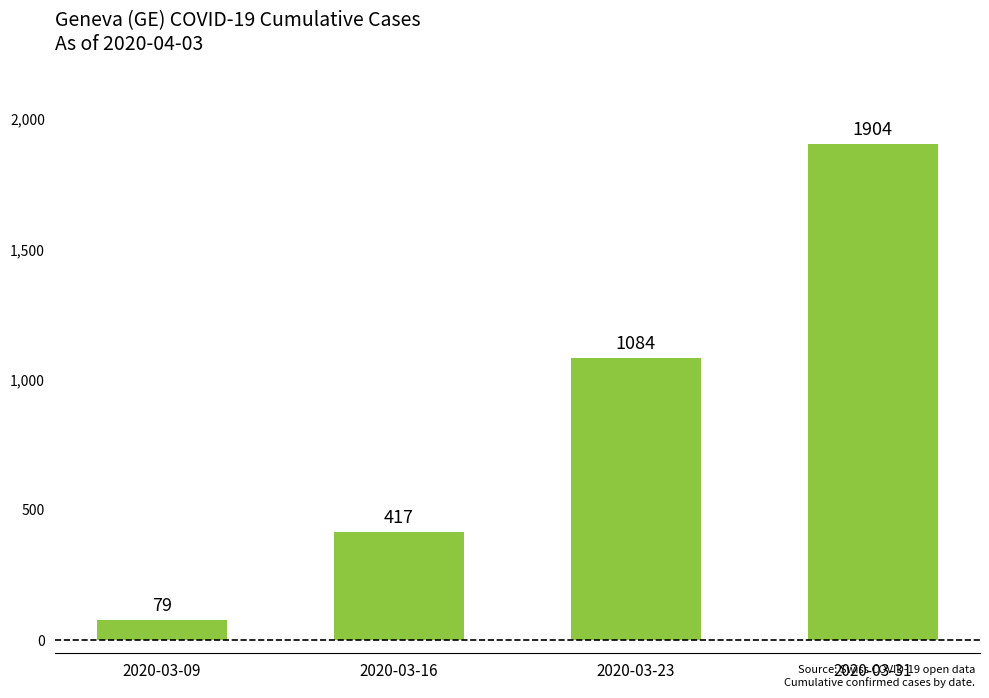

Reading left to right, transcribe all the data shown in this chart.

79	417	1084	1904